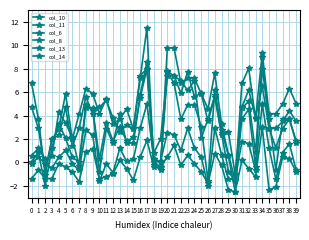

The value of col_11 at 12 is 2.8. True or false?

False